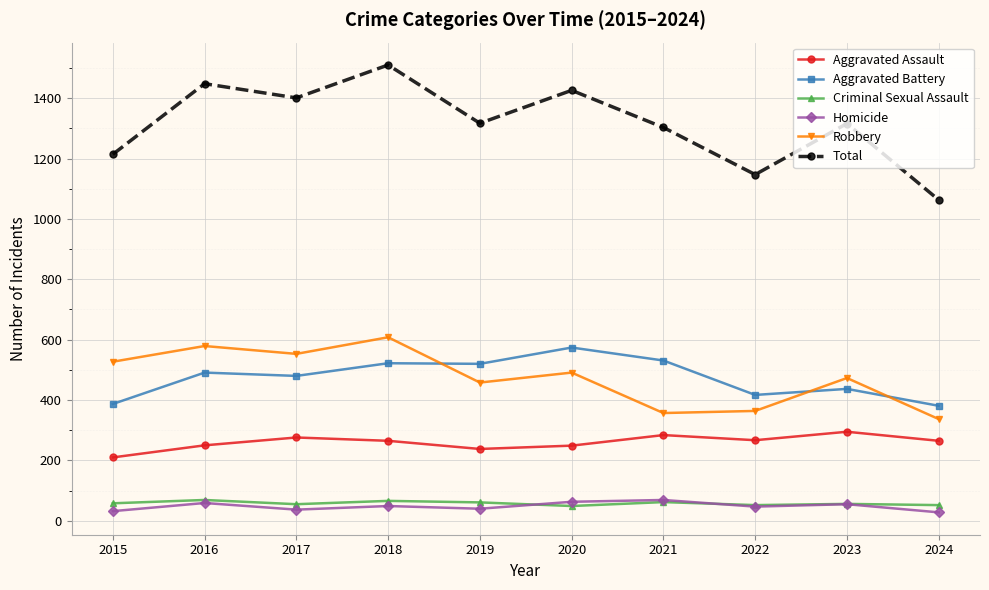

What is the approximate value of Homicide at 2019, to the nearest 5?

40